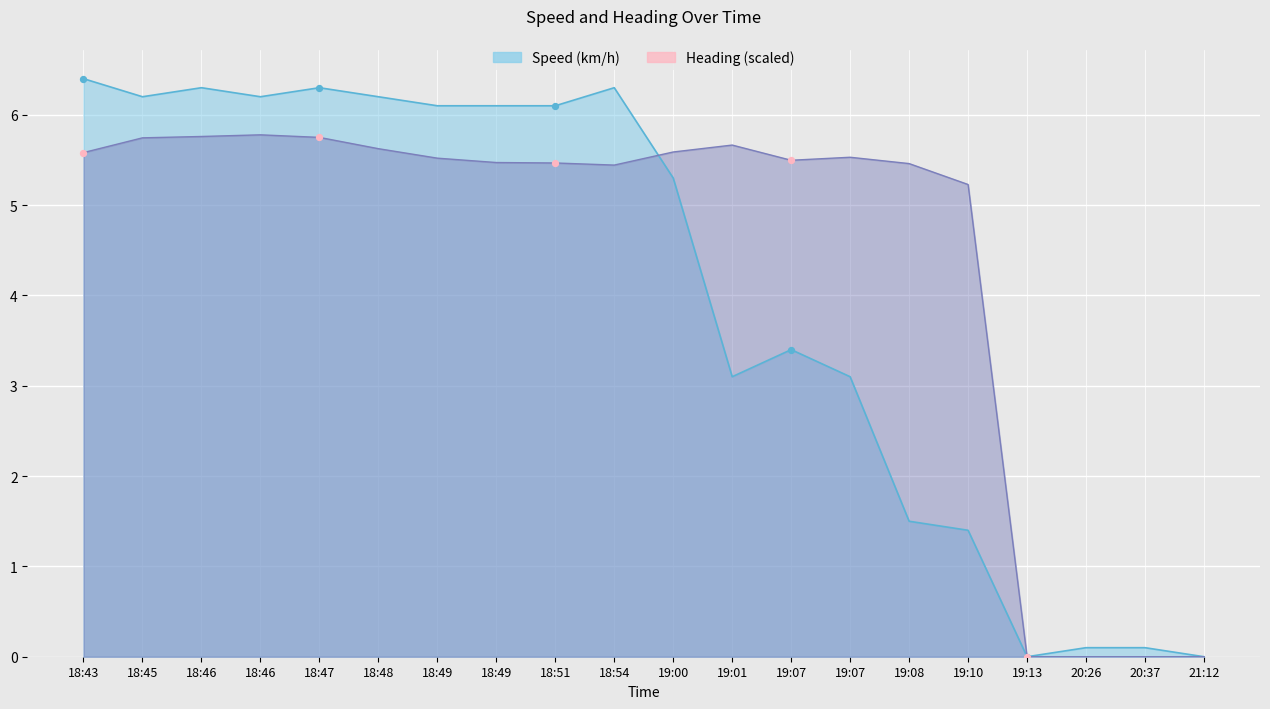

Is the value of Speed (km/h) at 18:47 greater than the value of Heading at 18:48?

Yes